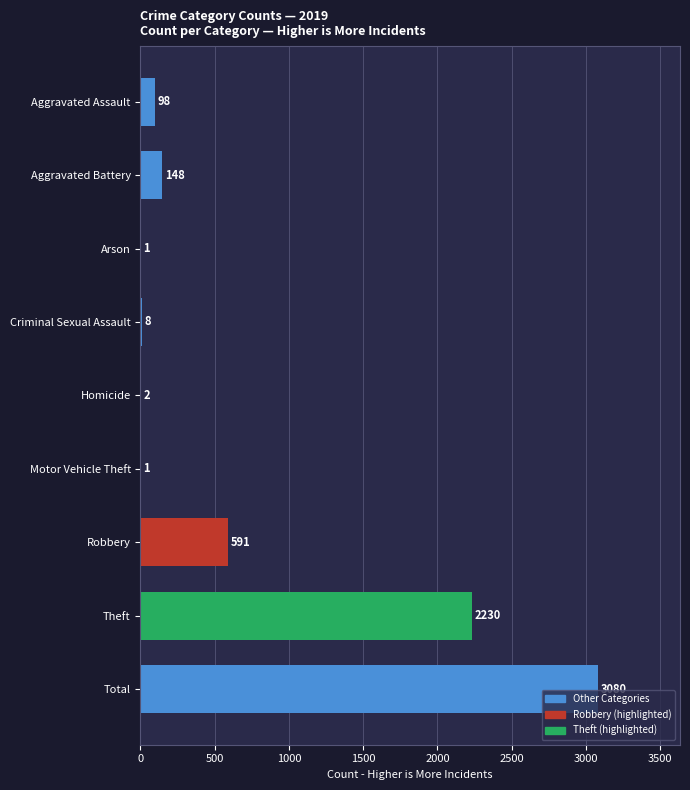

True or false: the data shows 2 at Homicide.

True